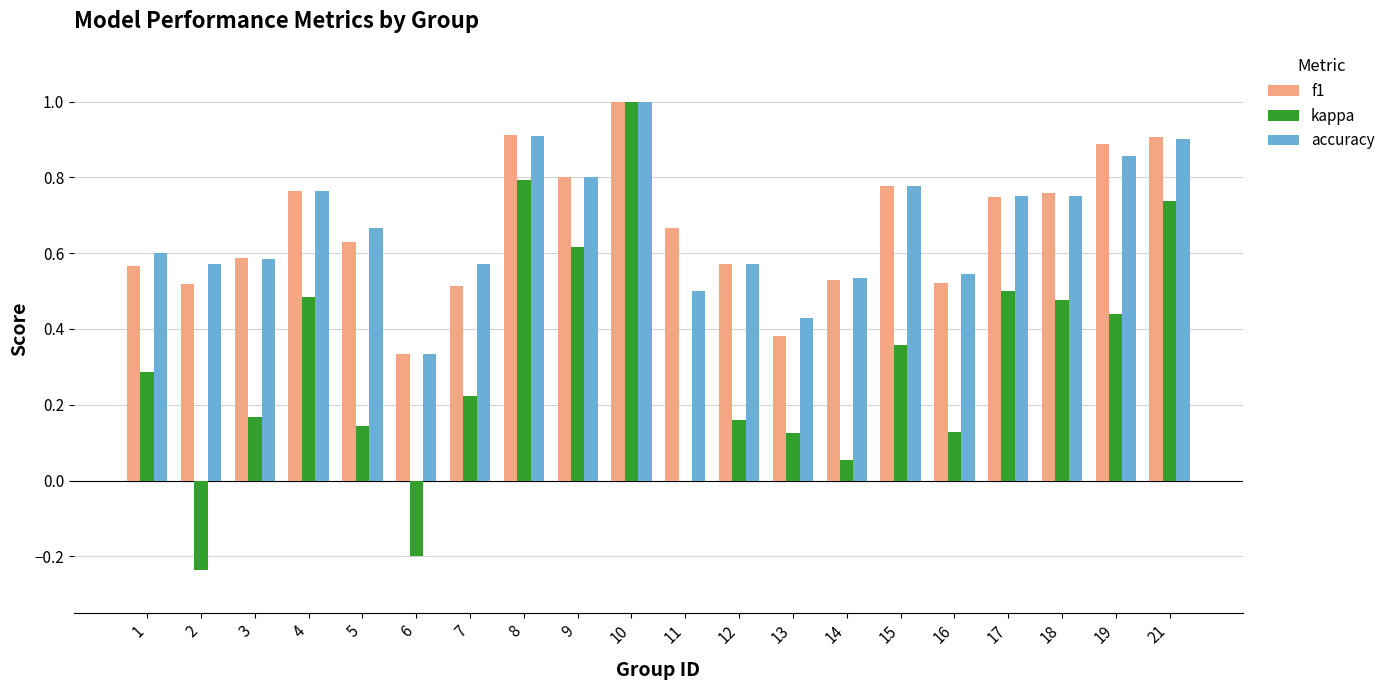

At which label is f1 closest to 0?

6